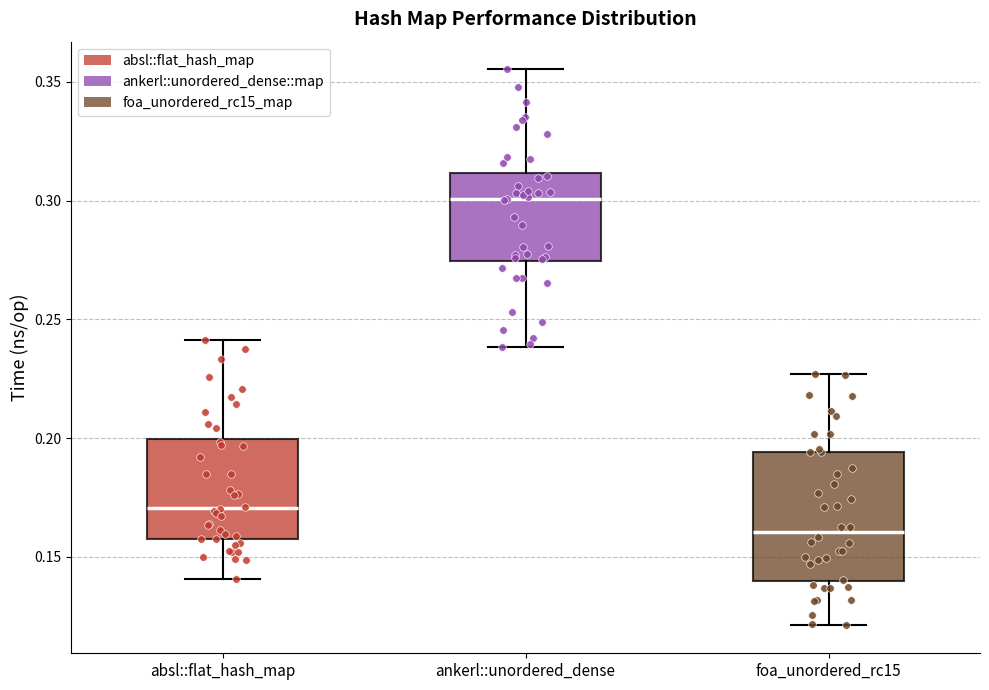

Which box's median line is the lowest?

foa_unordered_rc15